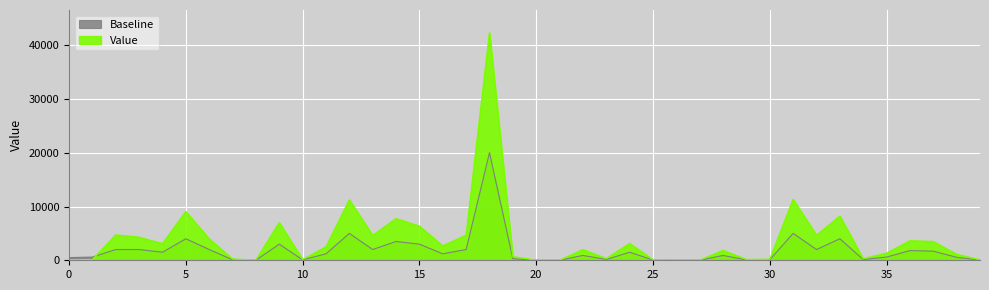

What are all the series names shown in the legend?

Value, Baseline